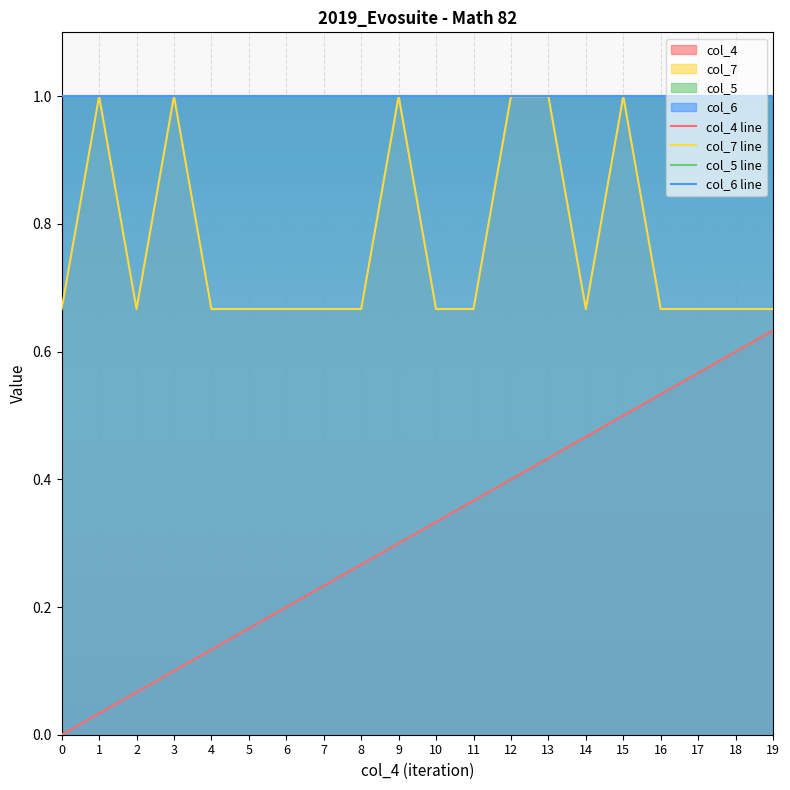

What is the greatest value displayed?

1.0